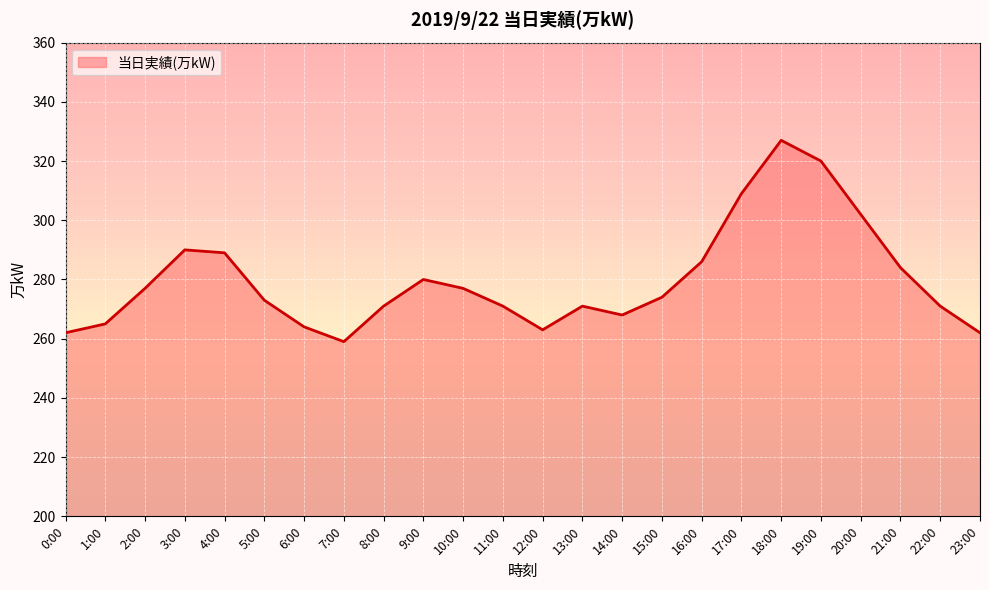

At which category does the chart reach its minimum across all series?

7:00